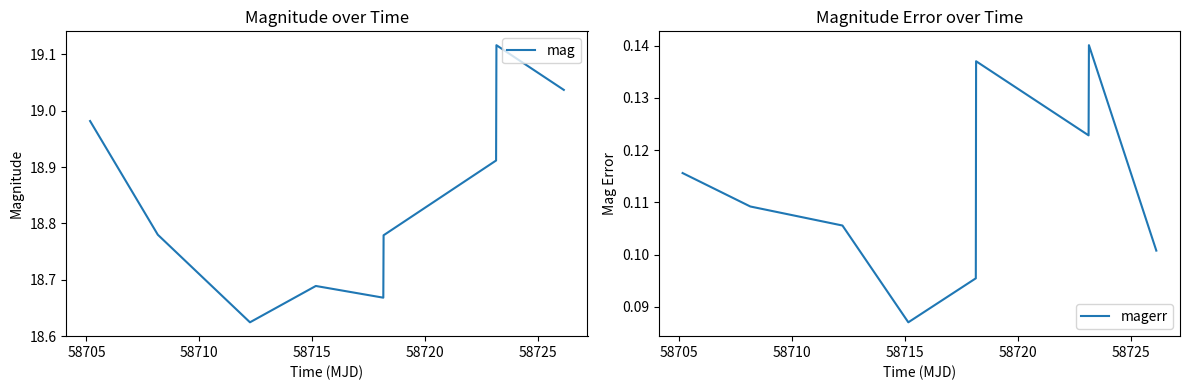

What is the value of the magerr point at the 7th from the left?

0.1